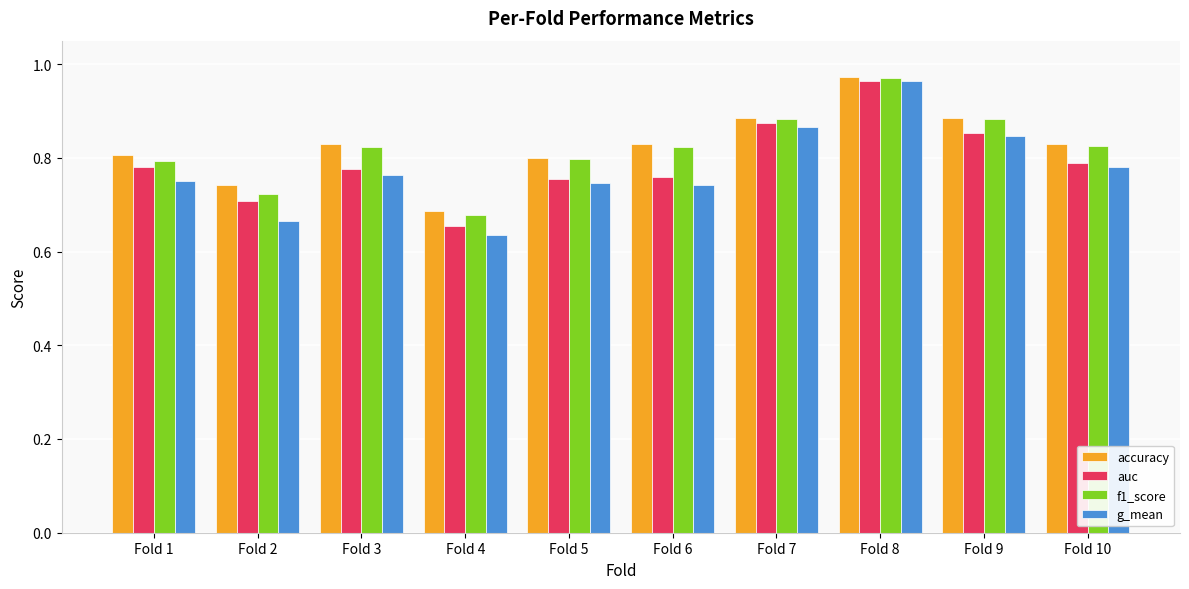

At which category does the chart reach its peak across all series?

Fold 8